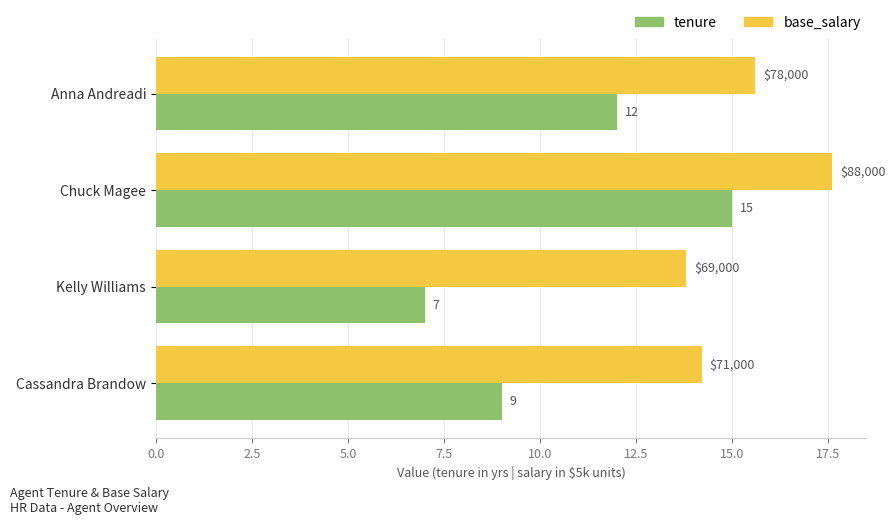

Is the value of tenure at Anna Andreadi greater than the value of base_salary at Chuck Magee?

No